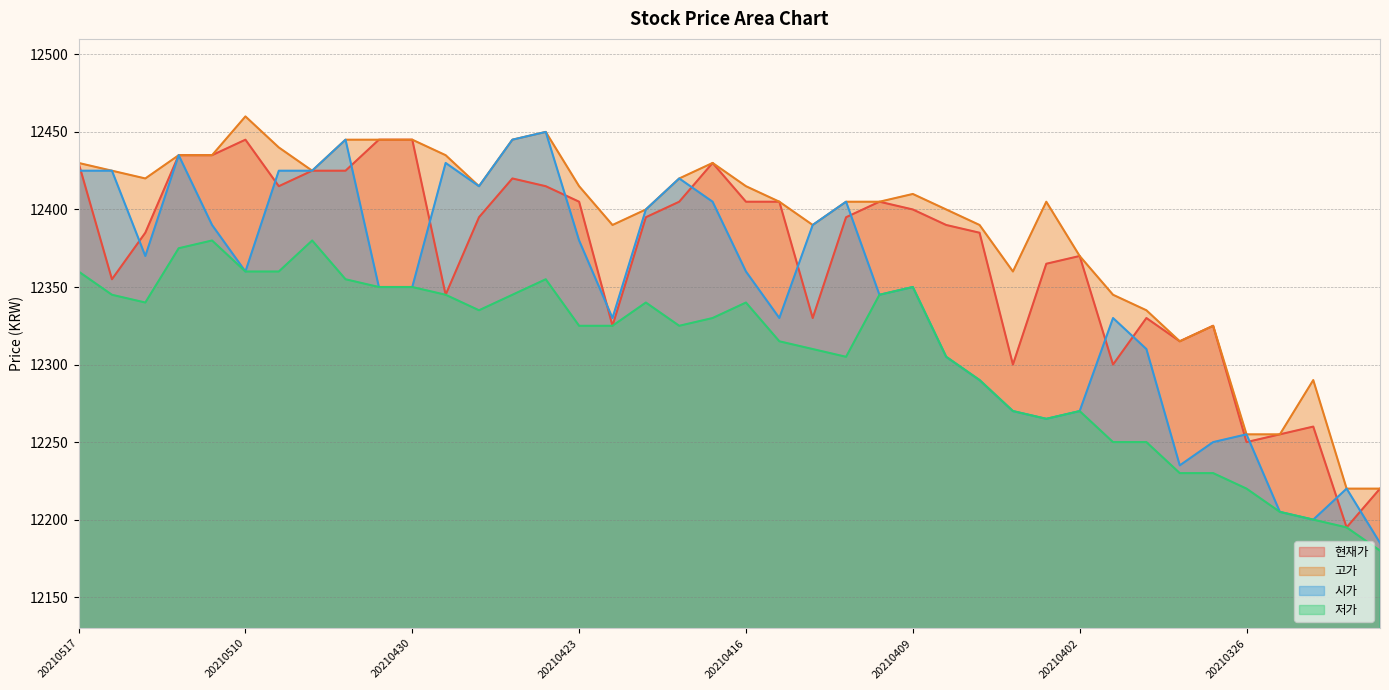

What is the value of the 시가 point at the 3rd from the left?

12370